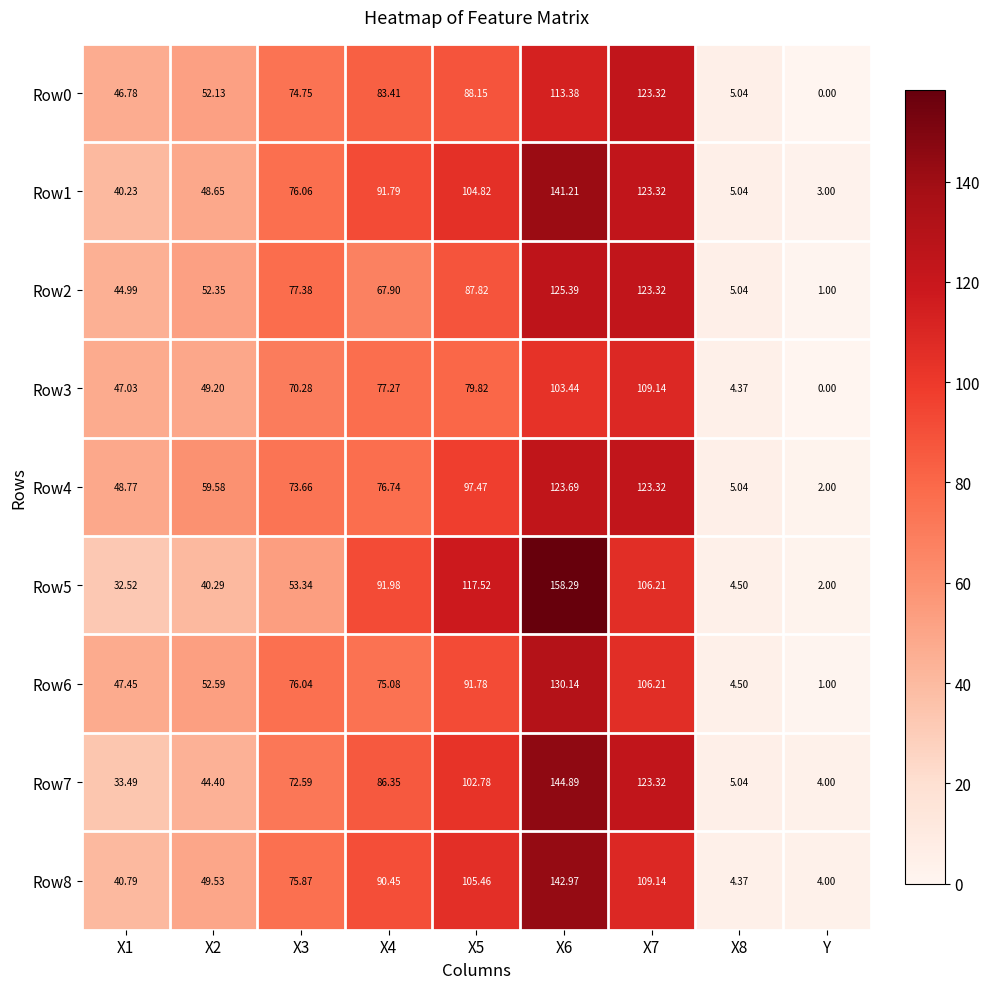

Is the value of Row4 at X3 greater than the value of Row1 at X1?

Yes